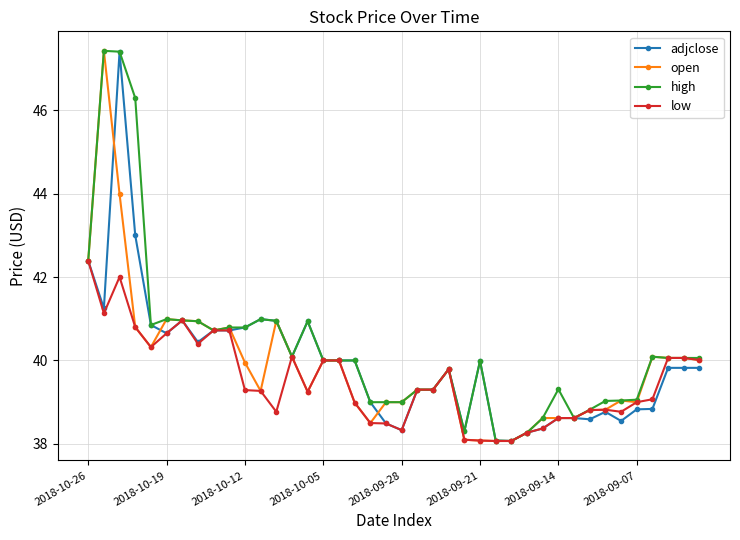

Does the chart have visible grid lines?

Yes